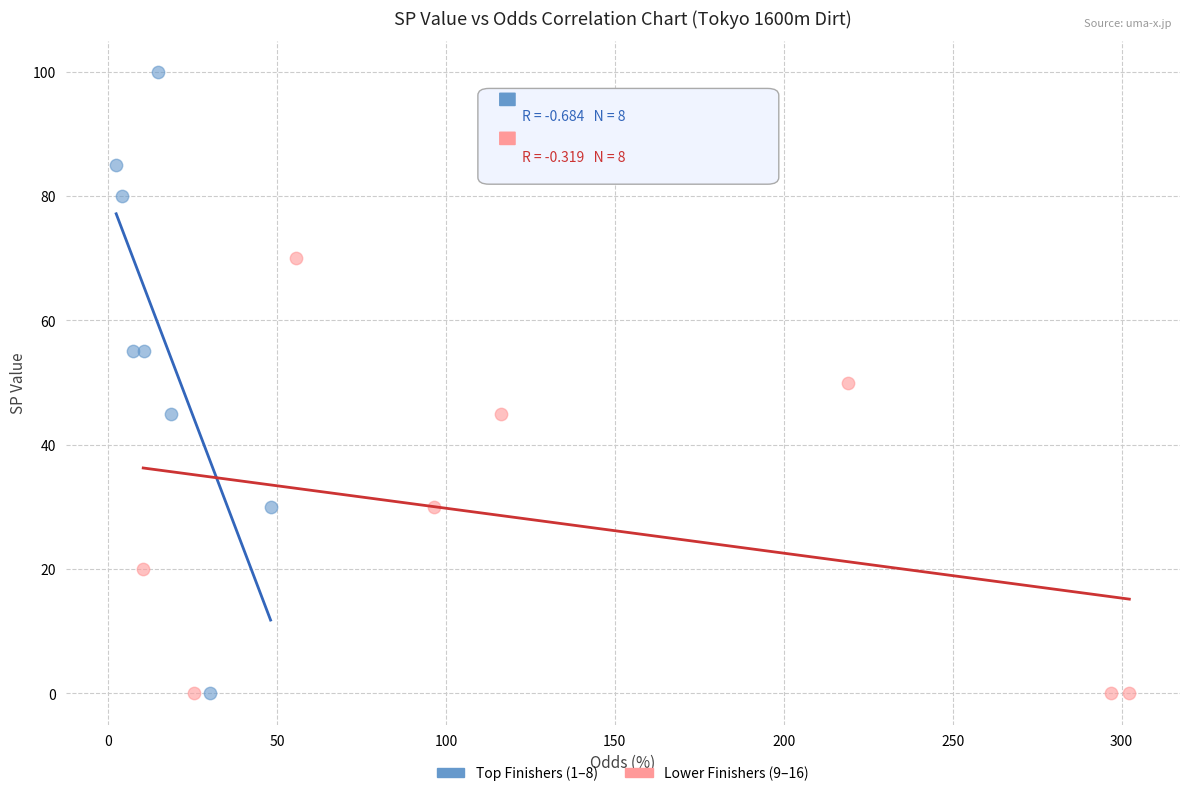

Which series reaches the maximum Y coordinate?

Top Finishers (1–8)